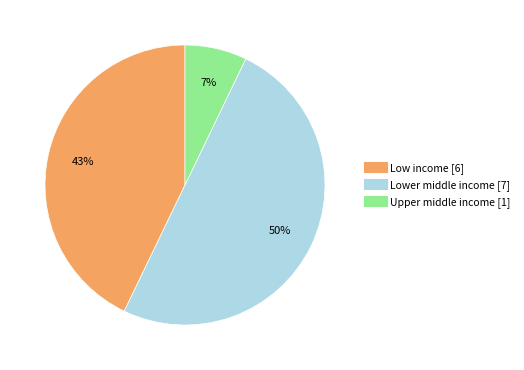

Do Lower middle income and Upper middle income together represent more than half of the pie?

Yes